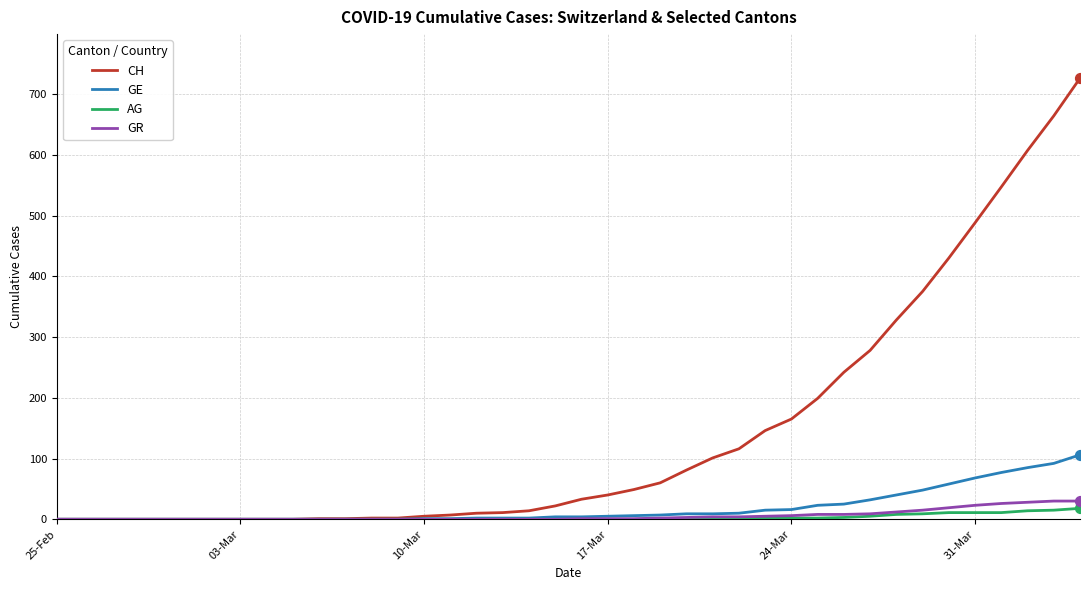

Which series has the largest total across all categories?

CH